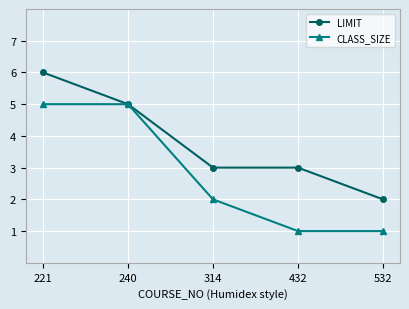

Does the chart have visible grid lines?

Yes